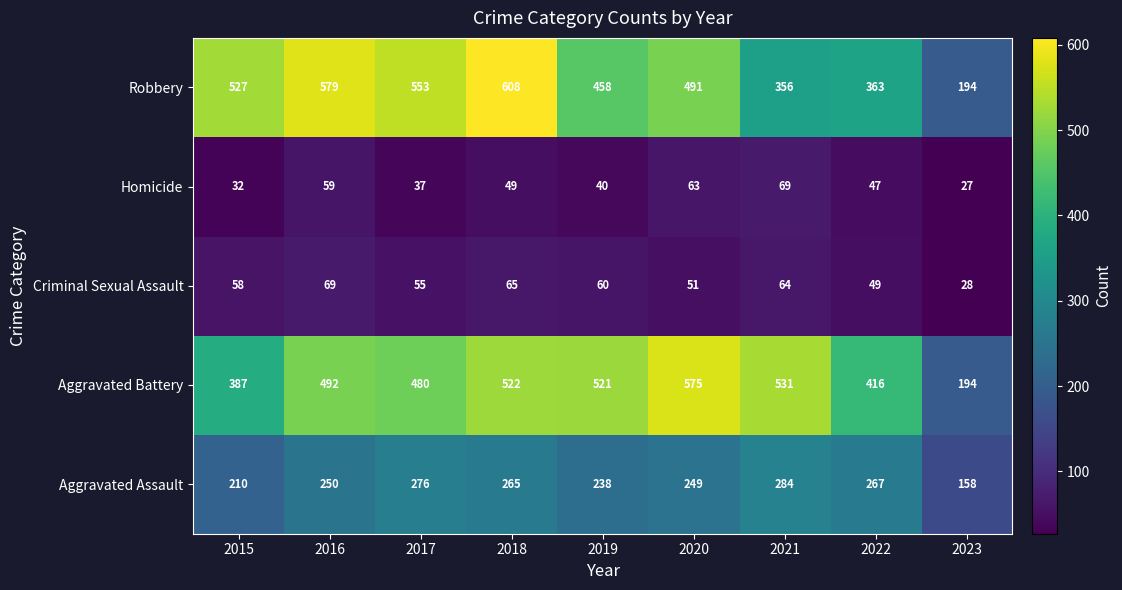

At how many categories does at least one series exceed 511?

7